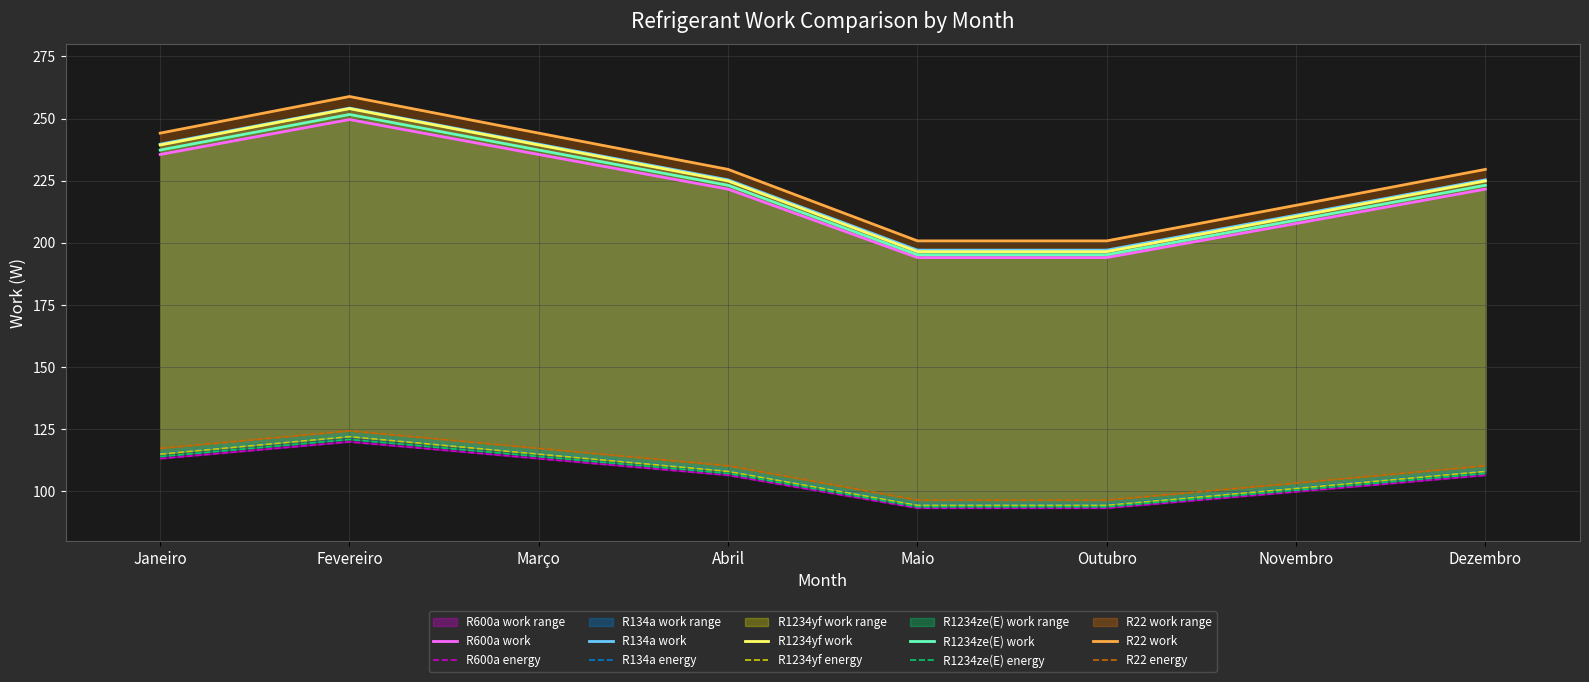

What is the average value of the R134a_work series?

223.7